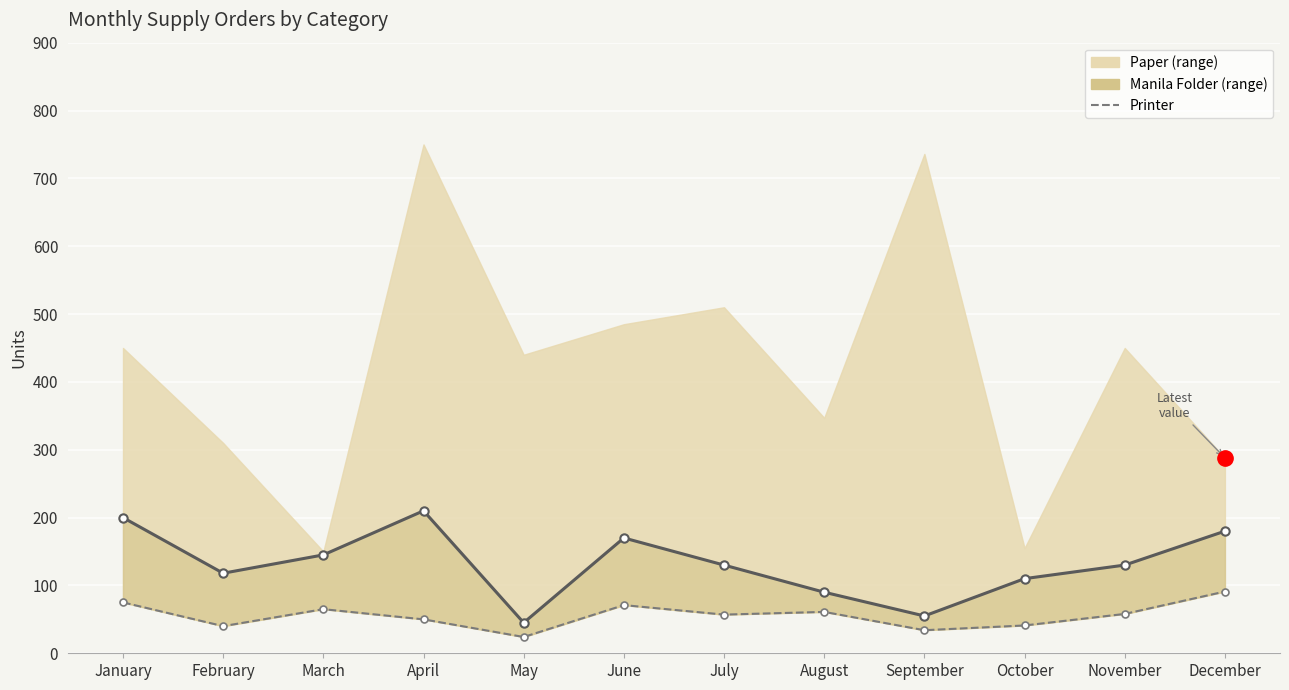

Rank the categories by value from lowest to highest.

May, September, February, October, April, July, November, August, March, June, January, December